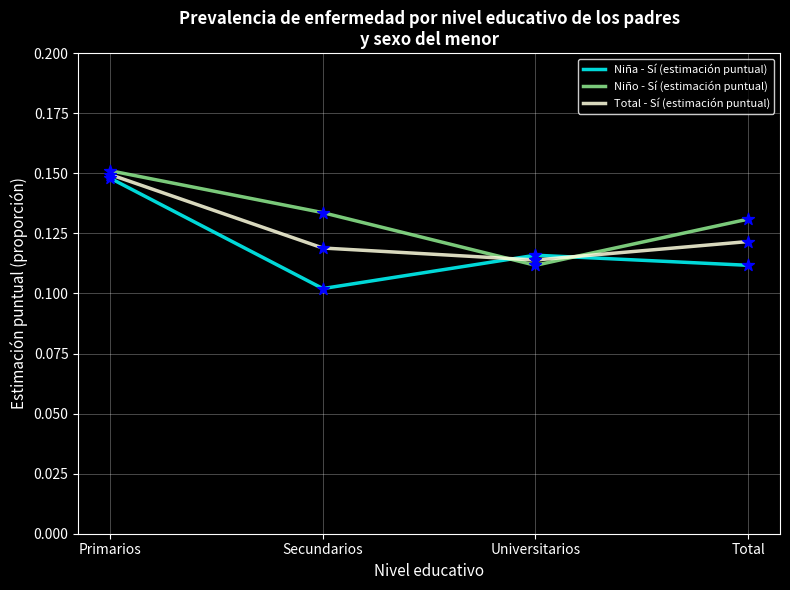

Which label corresponds to the largest value in the chart?

Primarios